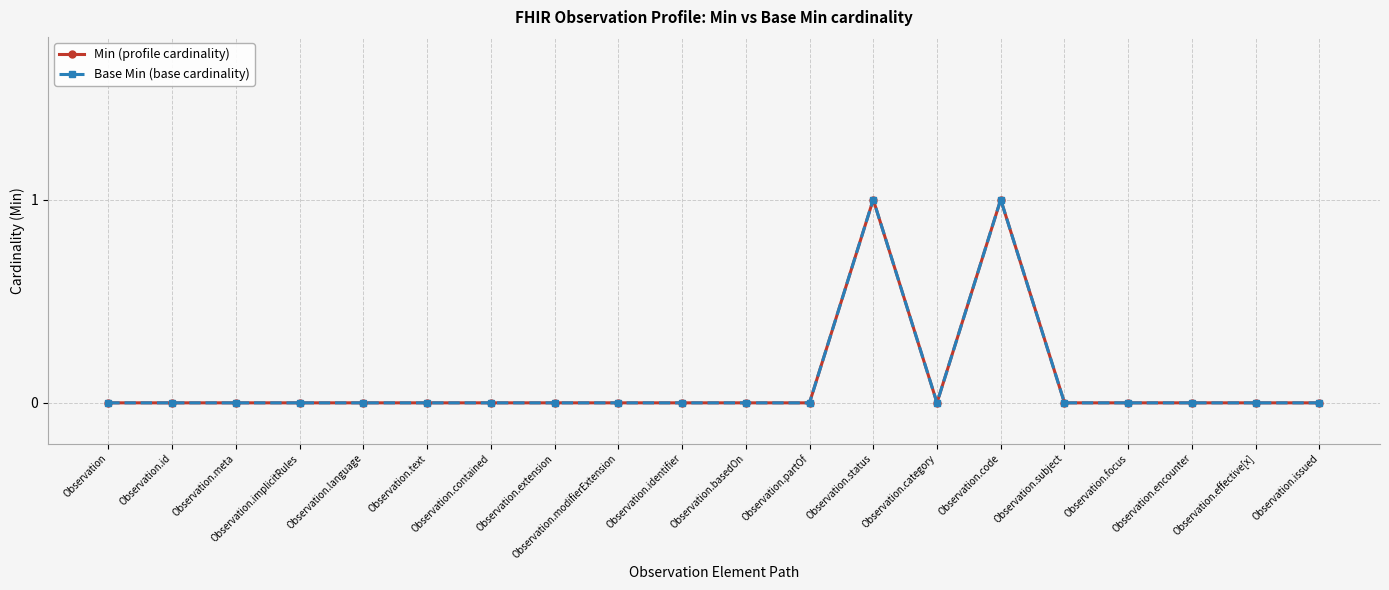

Which series has the widest spread of values?

Min (profile cardinality)